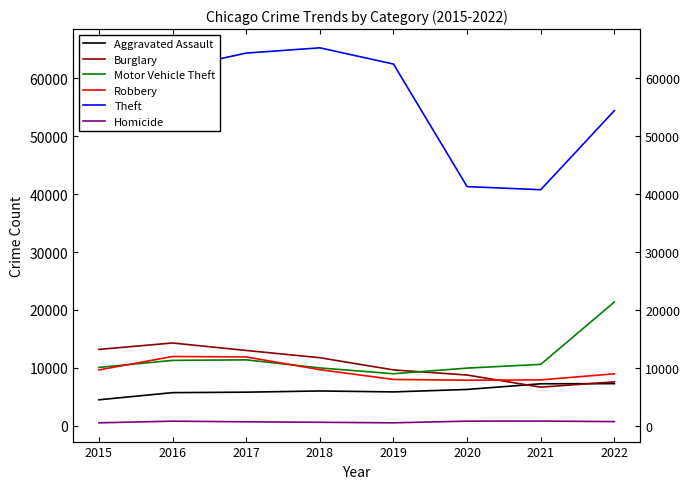

What is the maximum value shown in the chart?

65285